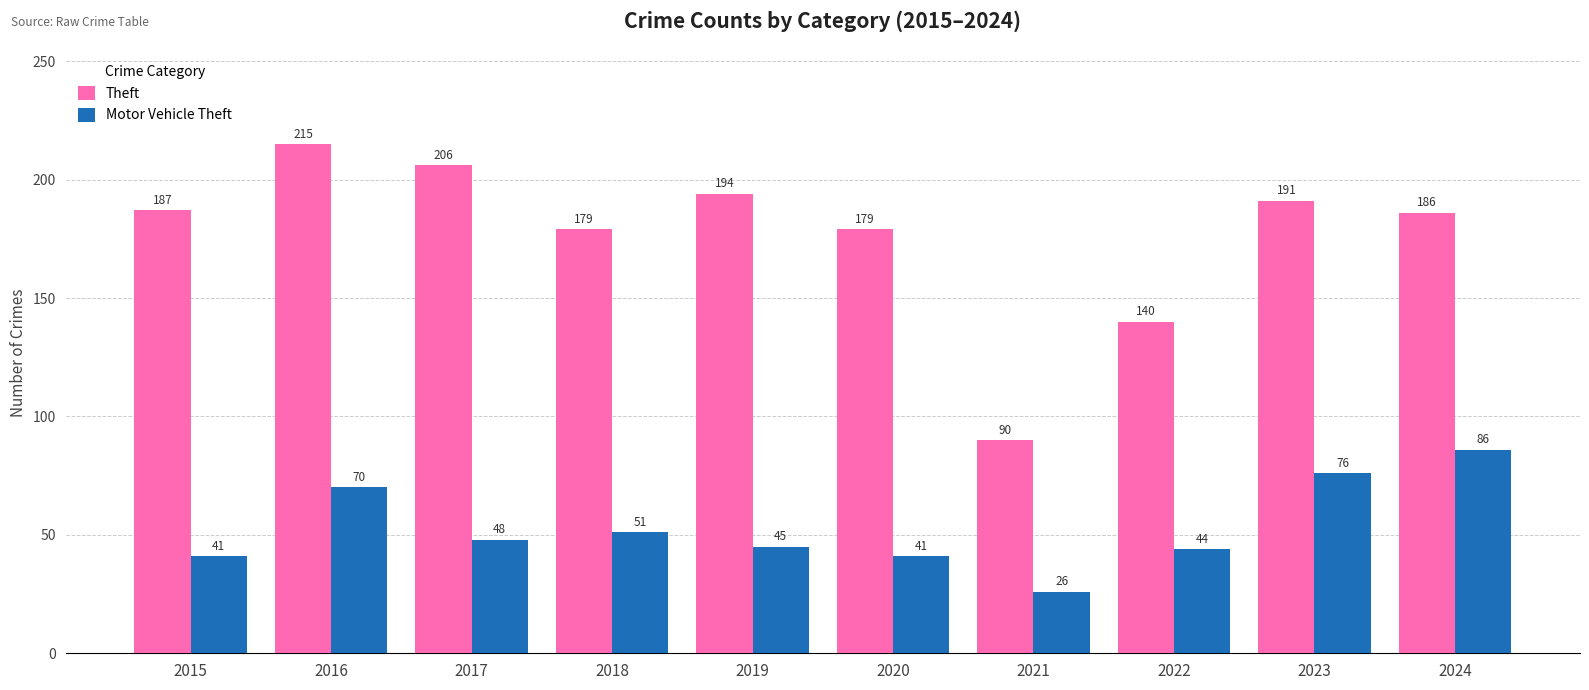

Reading right to left, what are all the values shown in this chart?

Theft: 2024=186	2023=191	2022=140	2021=90	2020=179	2019=194	2018=179	2017=206	2016=215	2015=187
Motor Vehicle Theft: 2024=86	2023=76	2022=44	2021=26	2020=41	2019=45	2018=51	2017=48	2016=70	2015=41